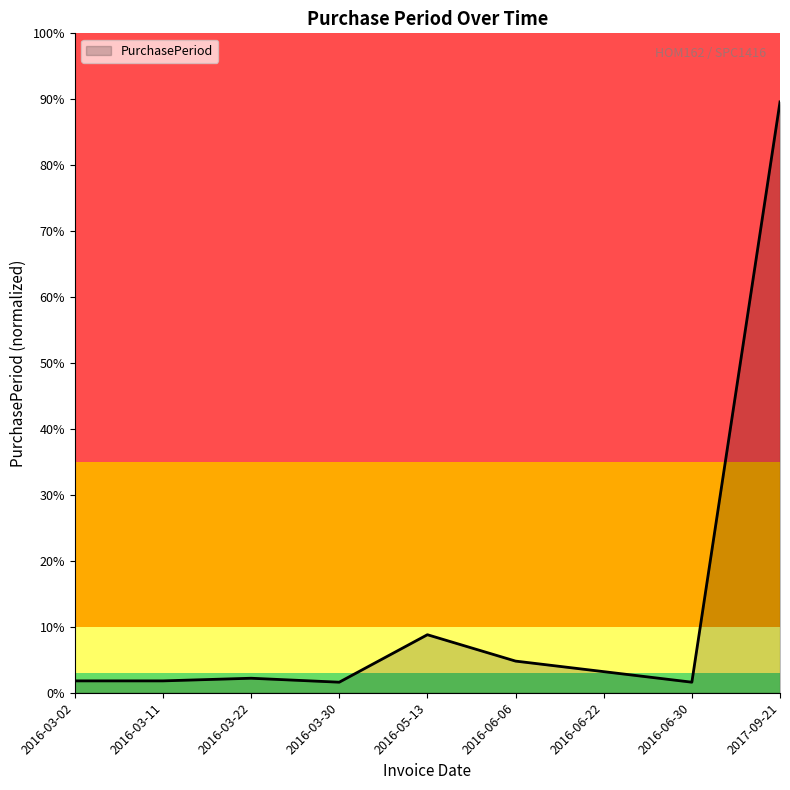

List the labels in order of value, smallest first.

2016-03-30, 2016-06-30, 2016-03-02, 2016-03-11, 2016-03-22, 2016-06-22, 2016-06-06, 2016-05-13, 2017-09-21